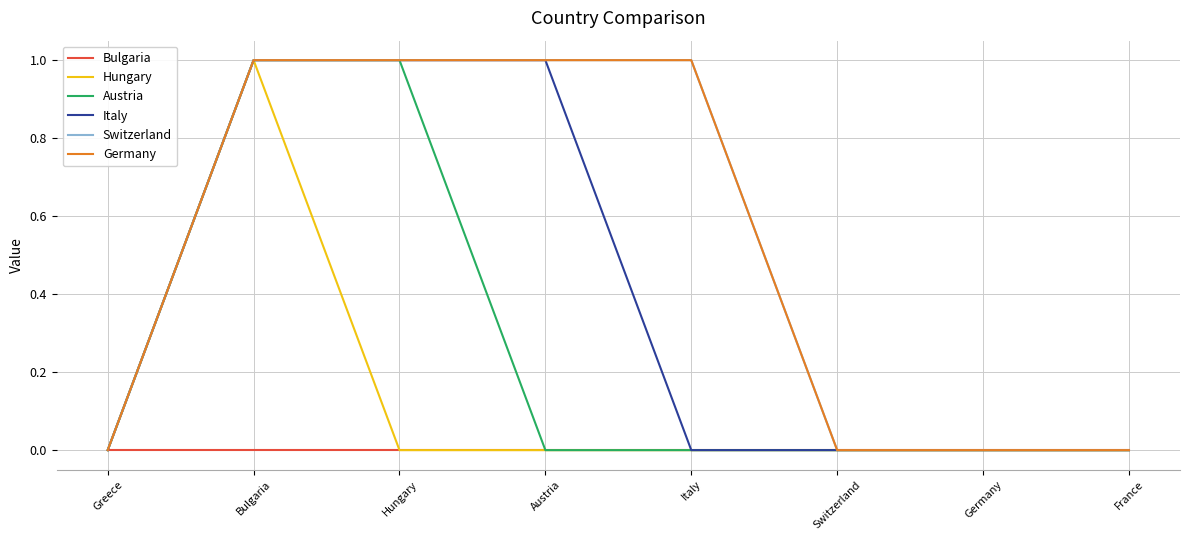

Which label corresponds to the smallest value in the chart?

Greece